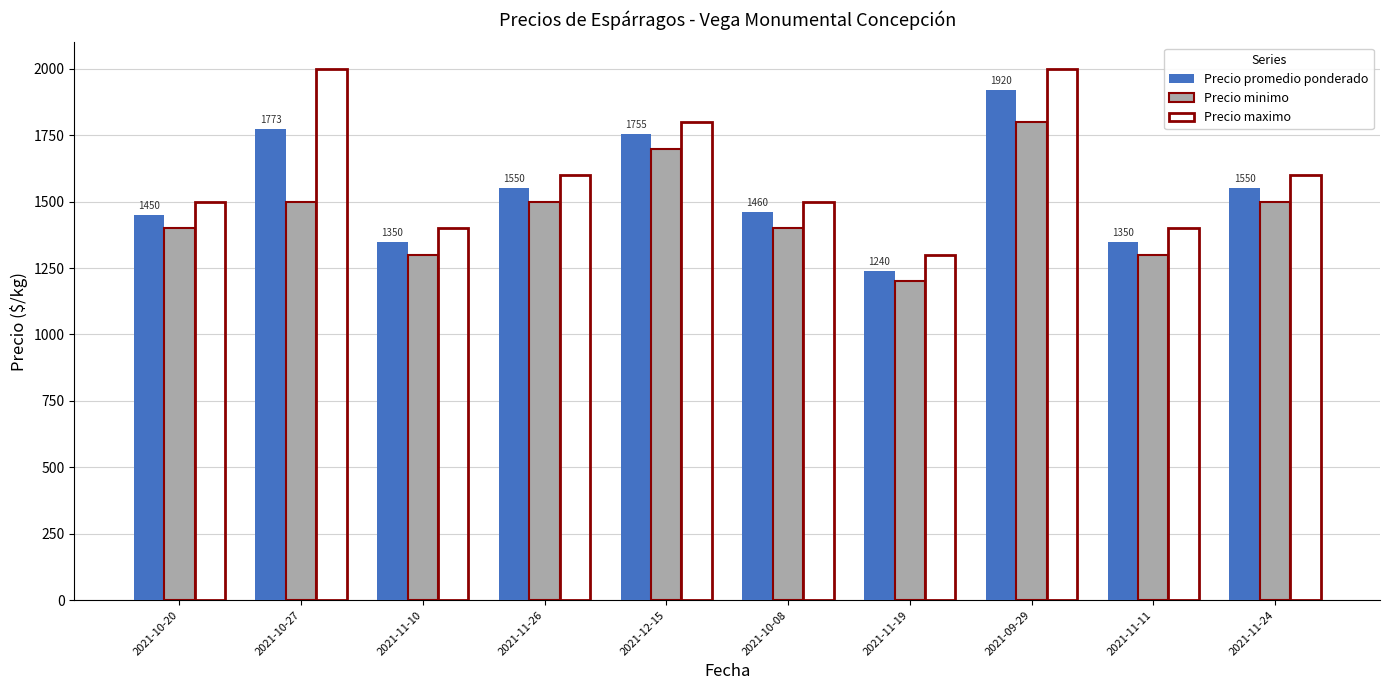

What is the sum of the Precio promedio ponderado values at 2021-11-11 and 2021-11-24?

2900